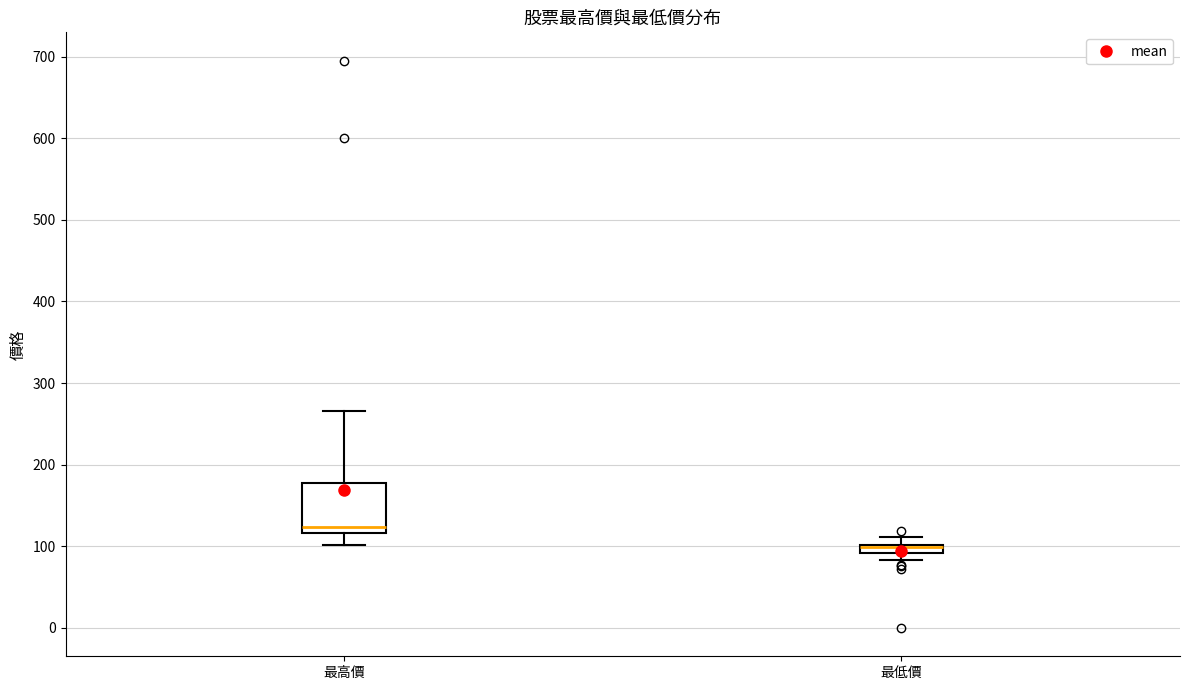

Where is the lower edge of the box for 最低價 on the y-axis? The values are not printed on the chart, so give them approximately, as read against the axis.

90